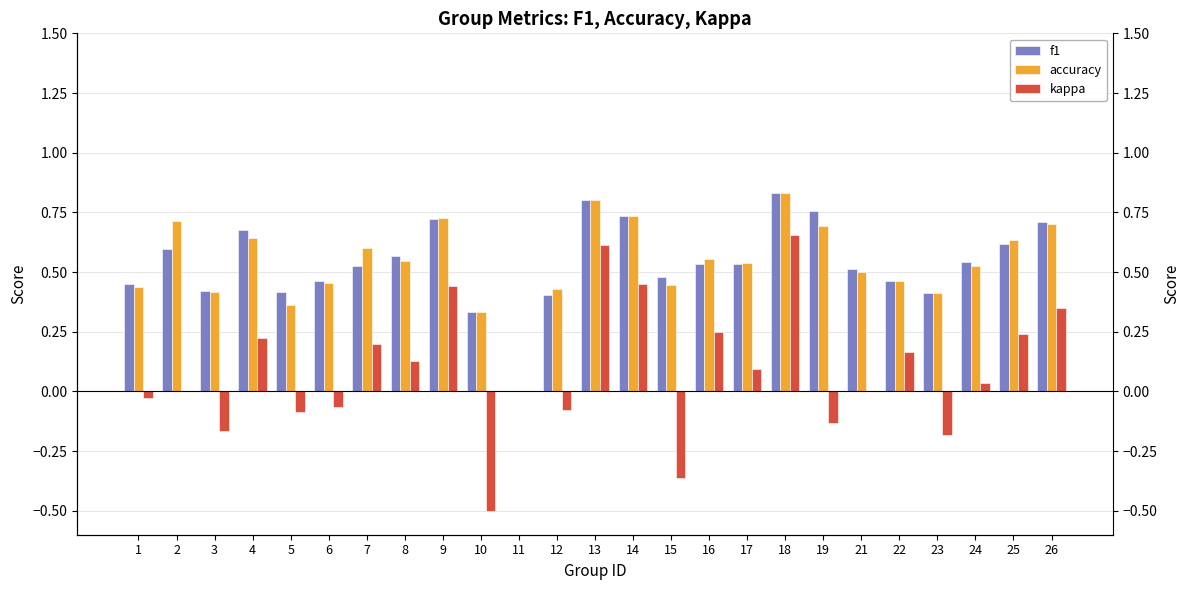

What value does the kappa series have at 8?

0.1